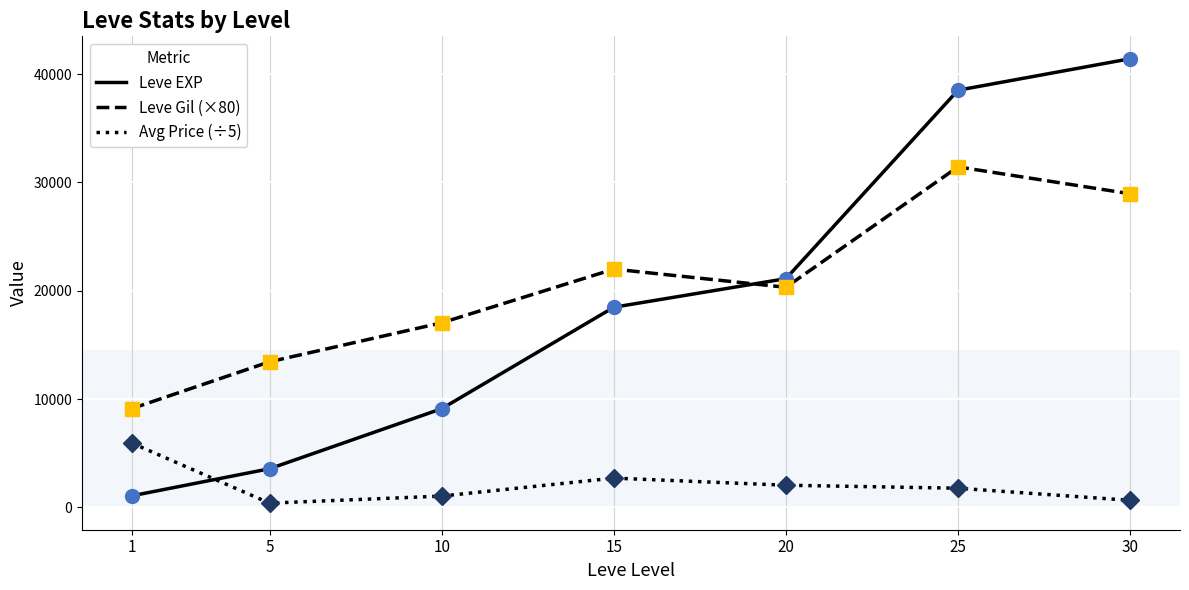

The value of Leve Gil (×80) at 20 is 7766.7. True or false?

False